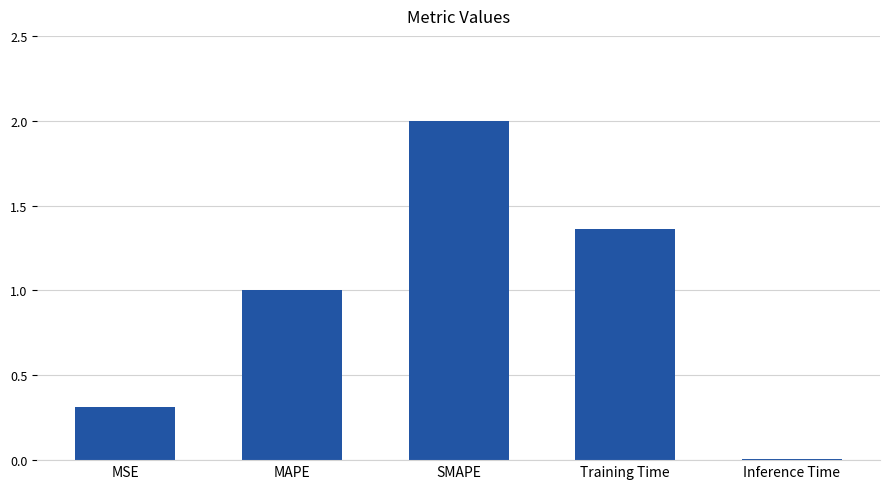

At which label does the data first exceed 1?

MAPE